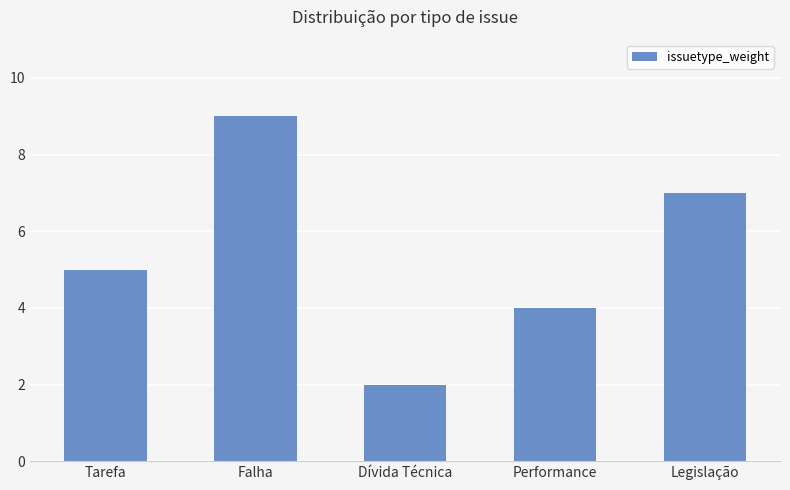

How many bars are there in total?

5